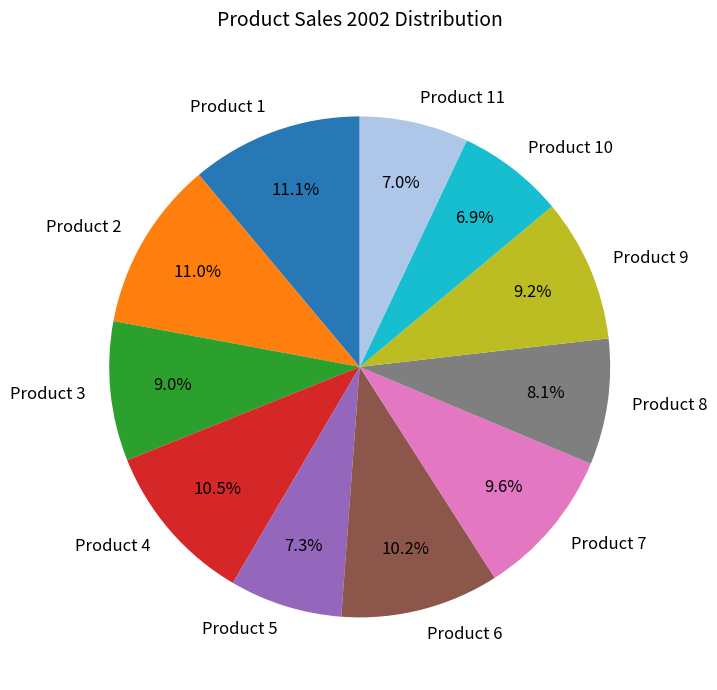

What portion of the pie excludes Product 2?

89.0%